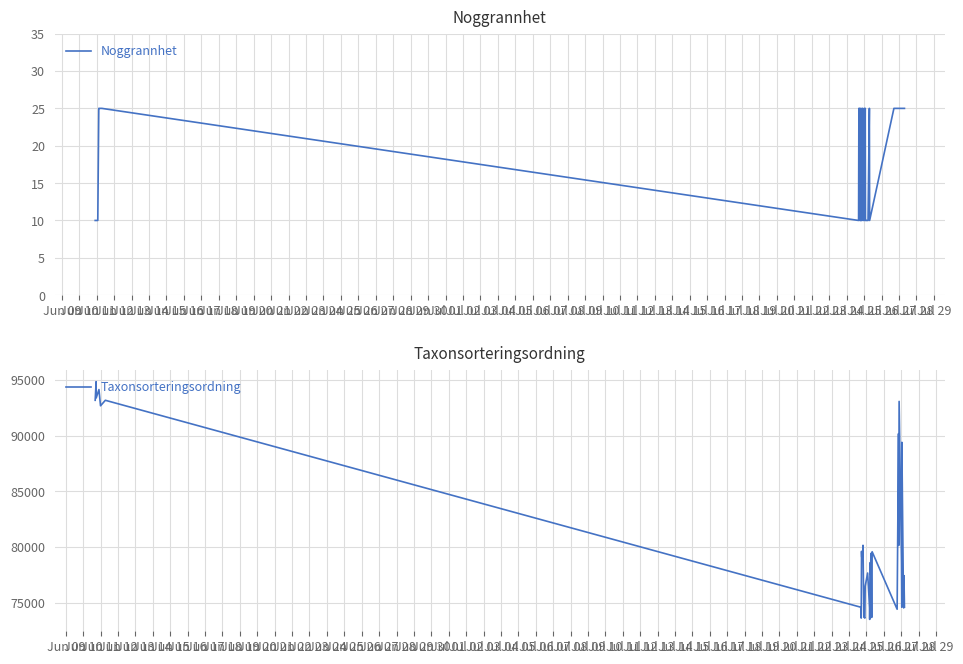

True or false: Taxonsorteringsordning has more than 1 points higher than both neighbors.

True